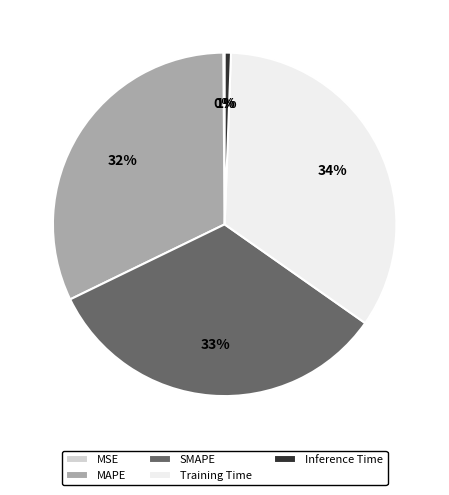

Which slice is the largest?

Training Time